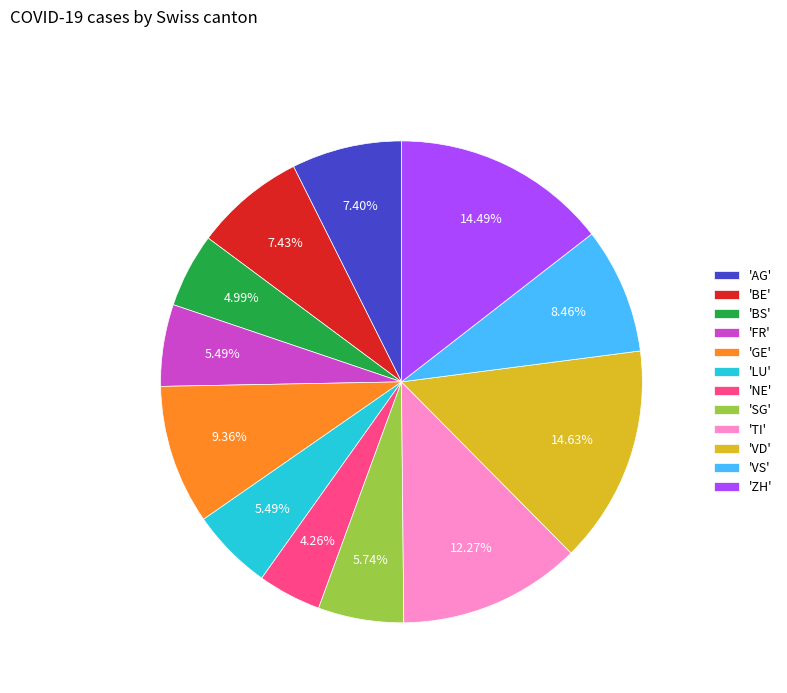

Does 'GE' represent more than half of the total?

No